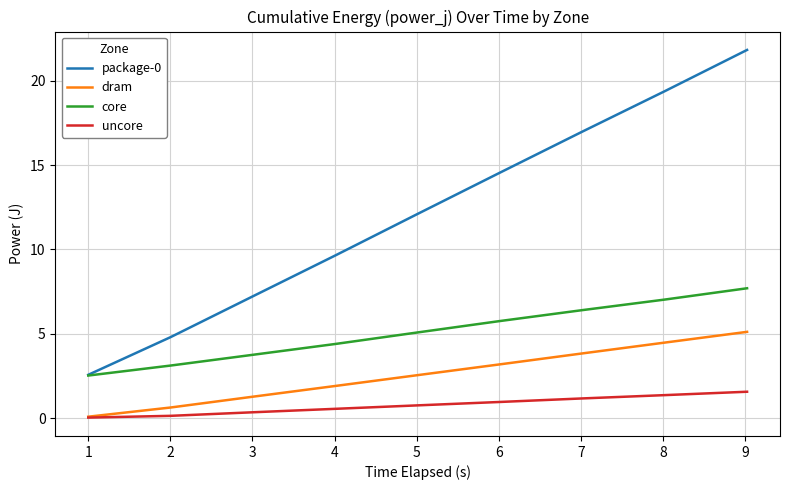

True or false: uncore has more than 1 interior local peaks.

False